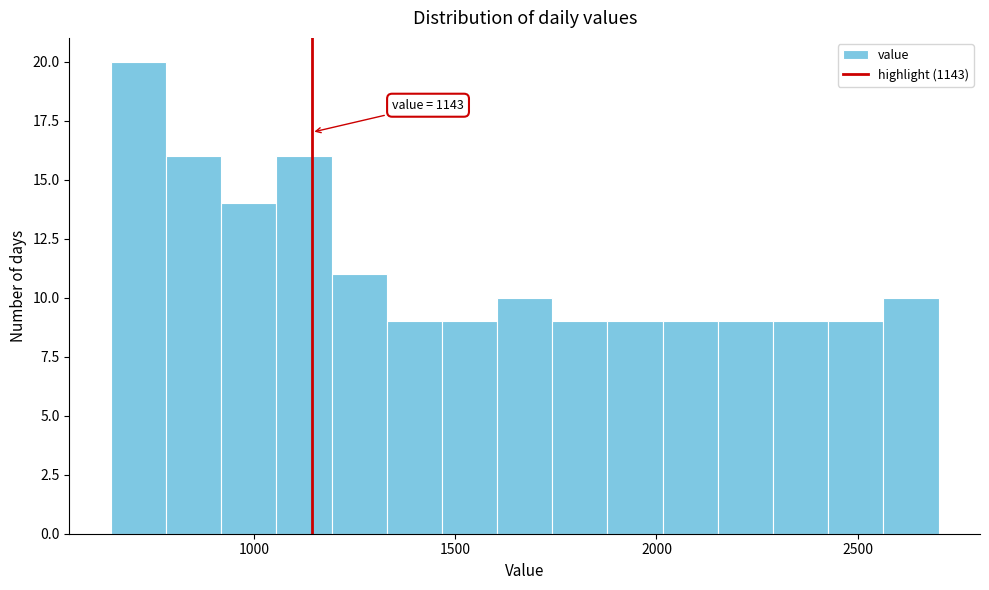

Read against the x-axis, roughly where is the centre of the tallest bar?

700